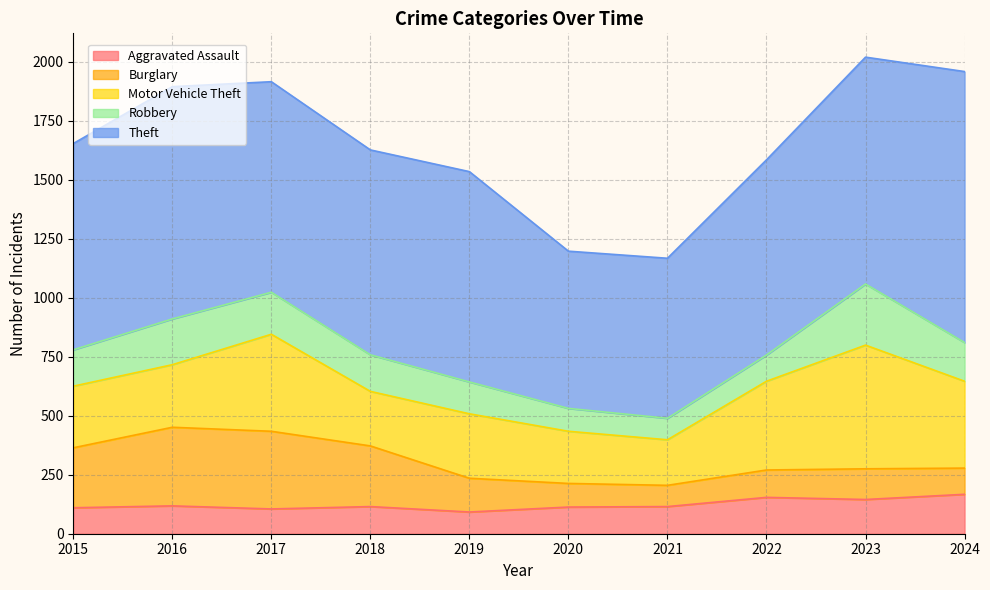

At which category is the sum across all series the highest?

2023